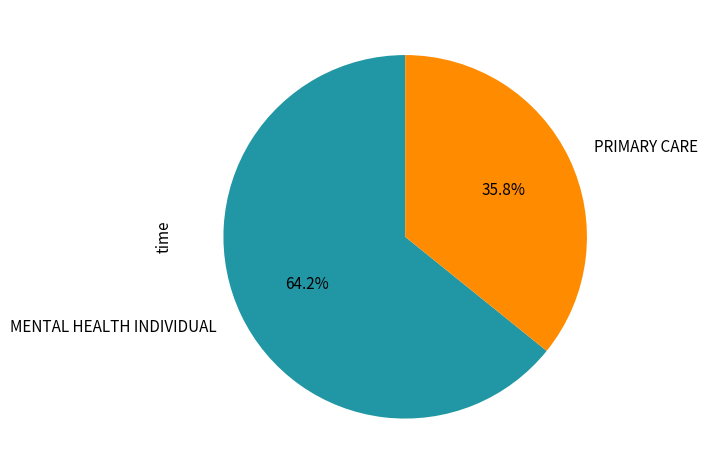

Approximately how many times larger is the value at PRIMARY CARE compared to MENTAL HEALTH INDIVIDUAL?

0.6